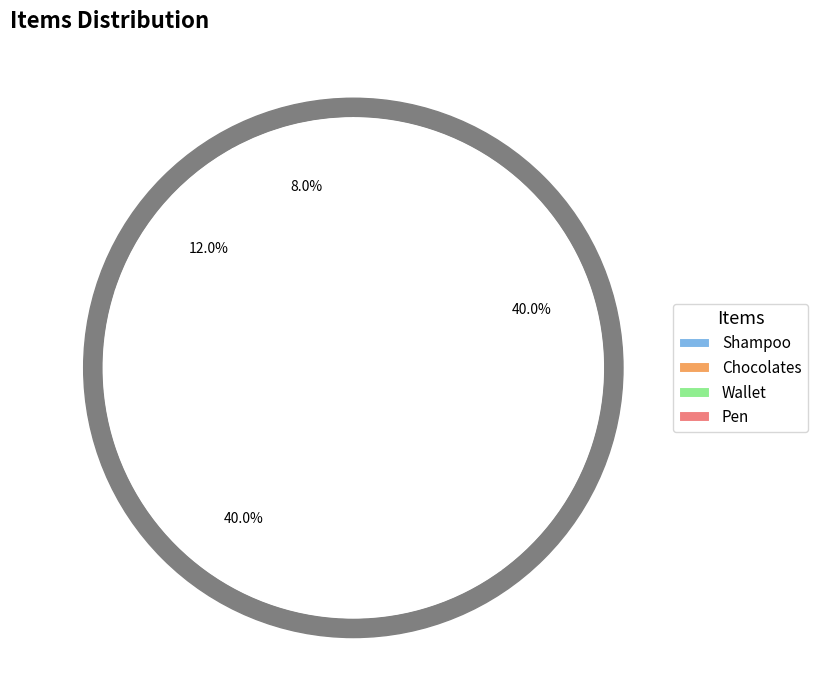

To the nearest percent, what portion does Pen represent?

40%